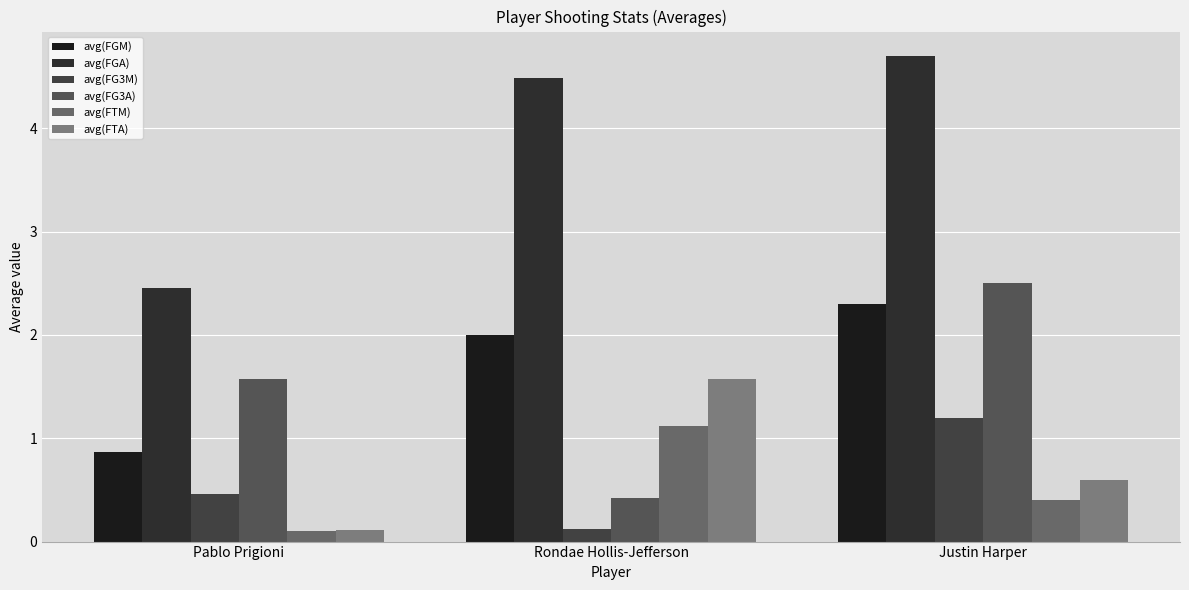

Where is avg(FTA) nearest to the value 0?

Pablo Prigioni